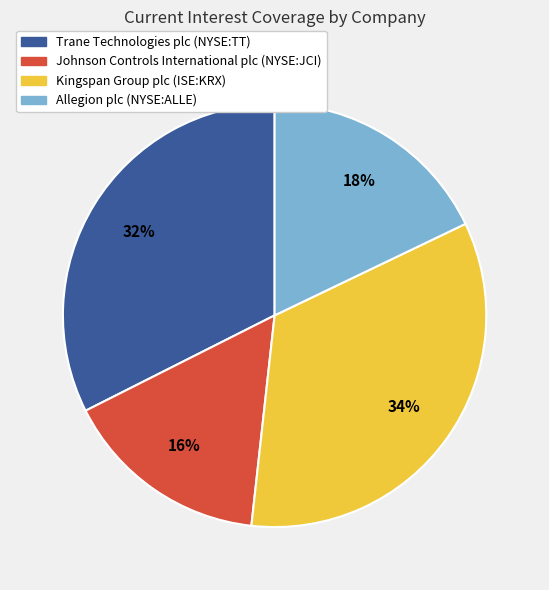

Count the number of slices in the pie.

4